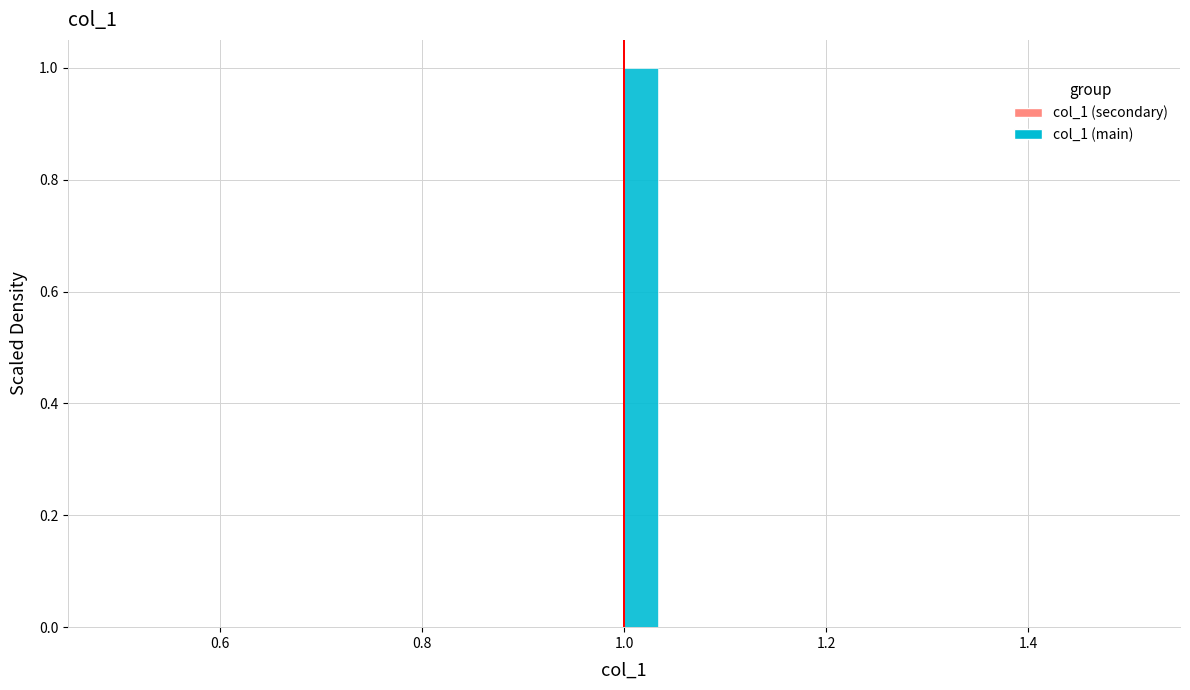

Read against the x-axis, roughly where is the centre of the tallest bar?

1.02